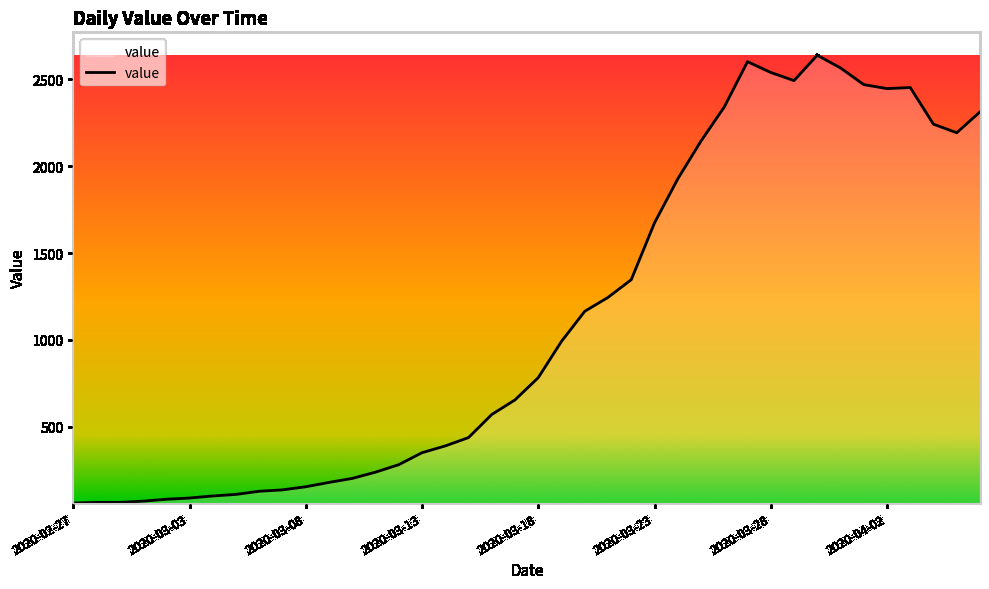

What is the difference between the maximum and minimum values?

2578